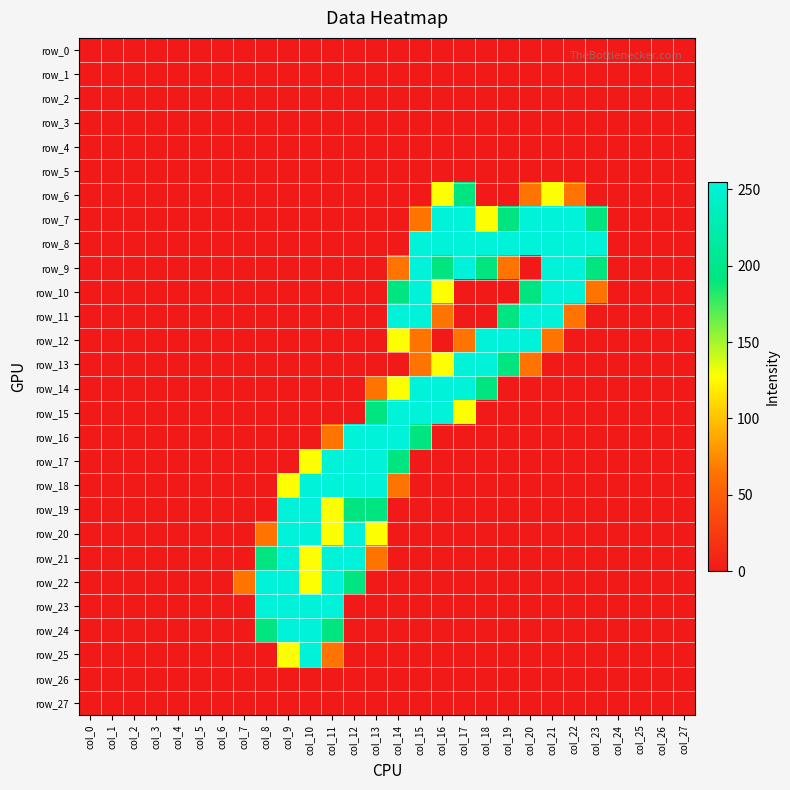

At how many categories does at least one series exceed 64?

16